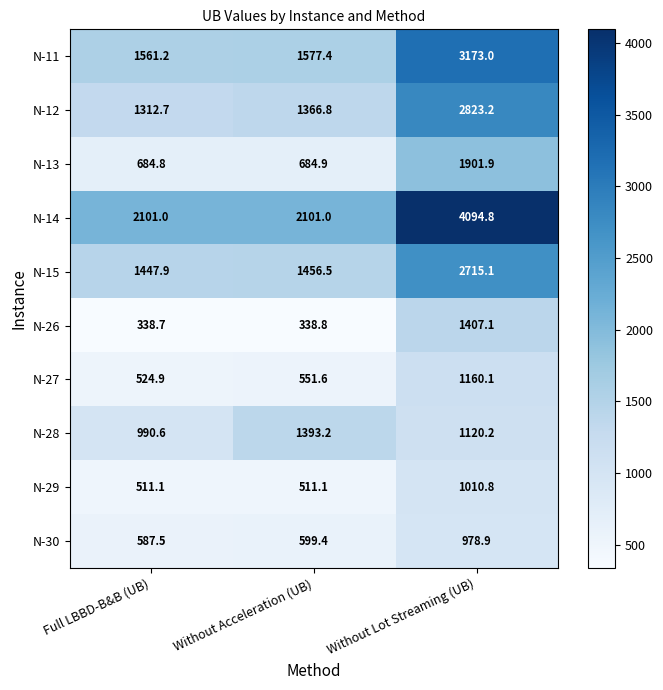

What is the spread (max minus min) of values at Without Lot Streaming (UB)?

3115.9